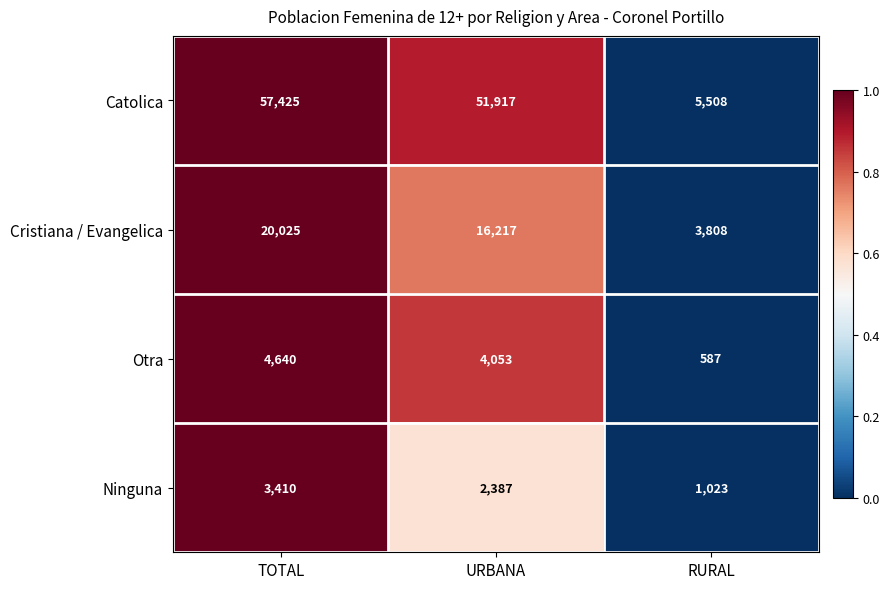

What is the maximum value for Otra?

4640